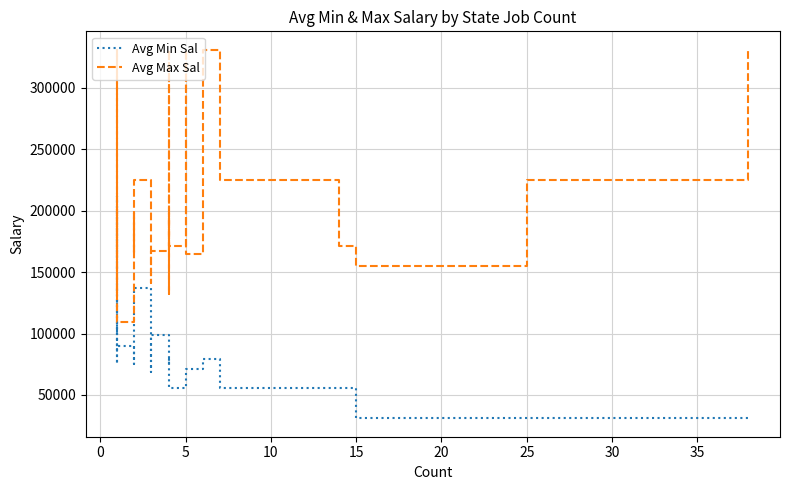

Reading right to left, list all the values displayed in this chart.

Avg Min Sal: 31000	31000	31000	56000	56000	56000	79000	71000	69000	56000	79000	75000	79000	79000	99000	69000	137000	124000	80000	75000	90000	87000	212000	75000	128000	101000
Avg Max Sal: 331000	225000	155000	171000	225000	225000	331000	165000	331000	171000	331000	163000	132000	198000	167000	141000	225000	225000	165000	198000	109000	141000	331000	131000	201000	165000